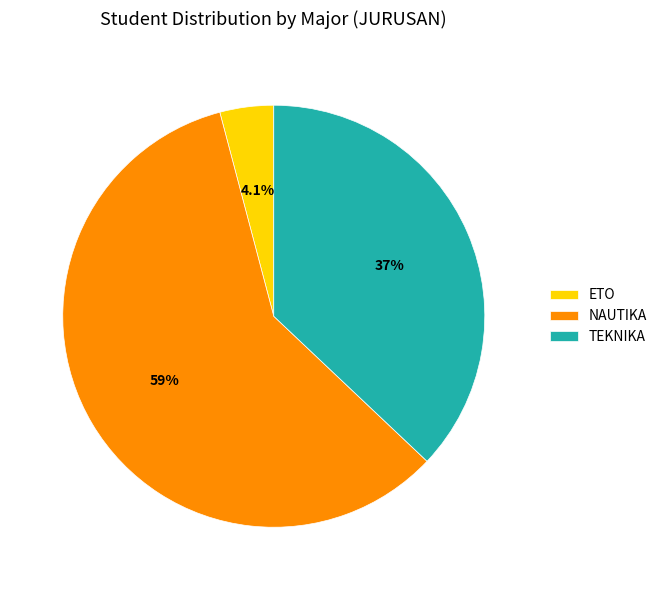

True or false: TEKNIKA accounts for 23% of the total.

False